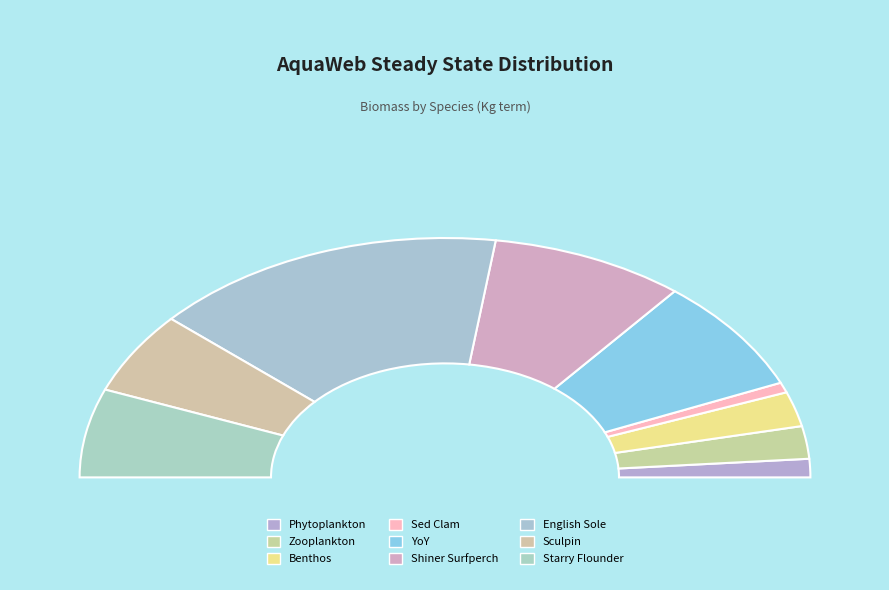

Is Phytoplankton the majority of the pie?

No